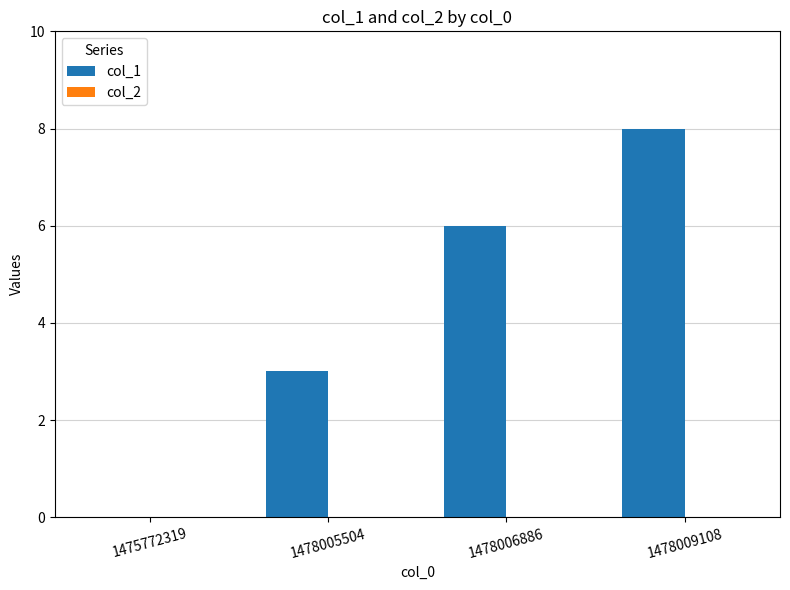

What is the maximum value shown in the chart?

8